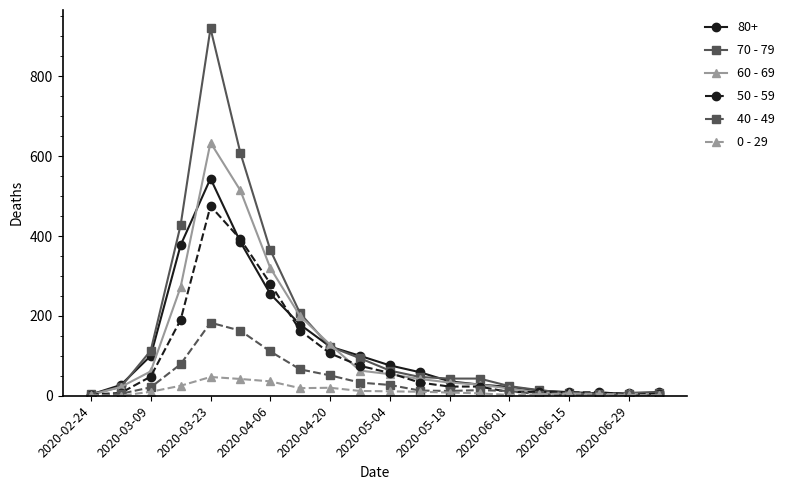

True or false: 40 - 49 has more than 2 interior local peaks.

True